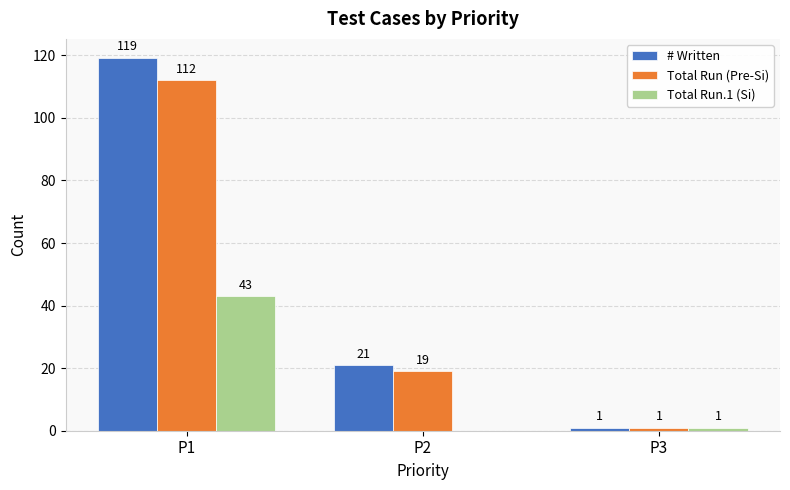

How many series are shown in this chart?

3